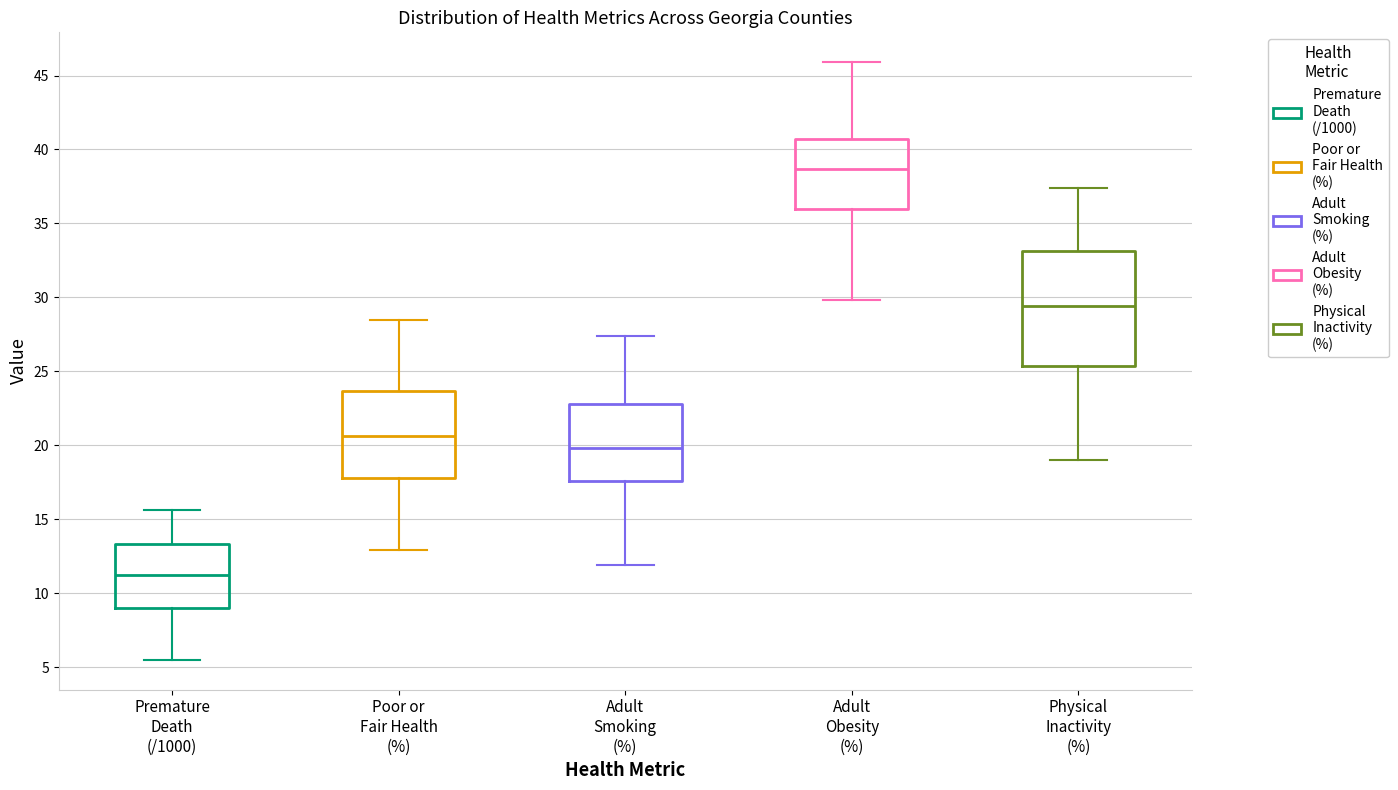

Comparing the boxes themselves (not the whiskers), which one is the tallest?

Physical Inactivity (%)